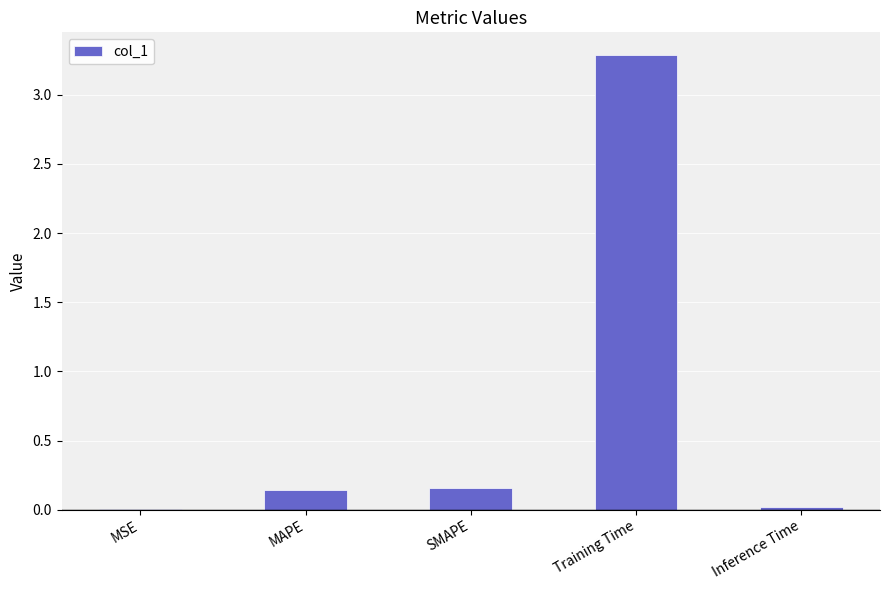

The value at Training Time is 3.3. True or false?

True